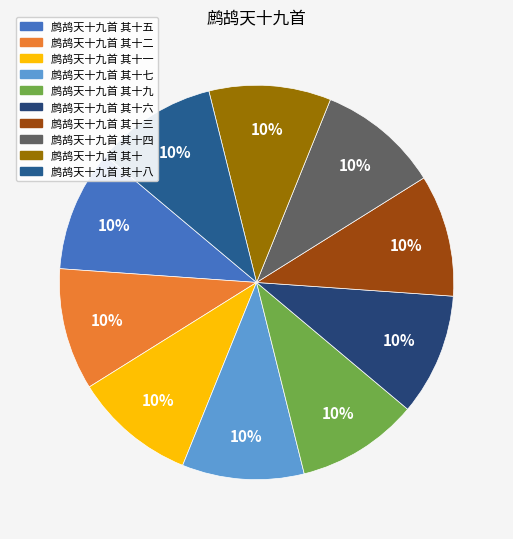

Which slice is the smallest?

鹧鸪天十九首 其十